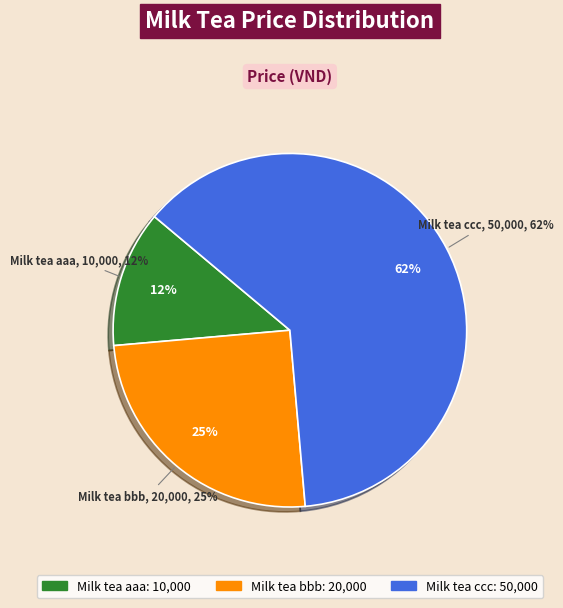

Between Milk tea ccc and Milk tea aaa, which is larger?

Milk tea ccc